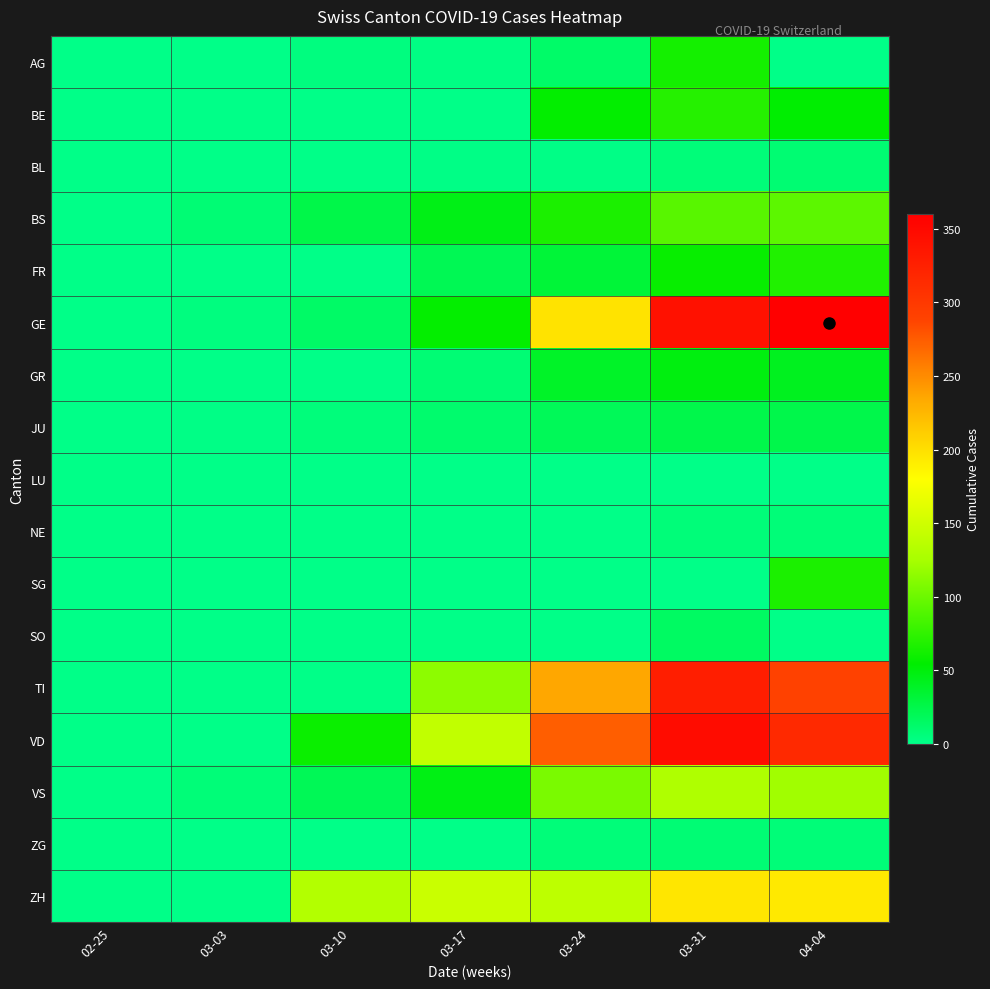

Rank the series by their maximum value, from lowest to highest.

LU, NE, ZG, BL, SO, JU, GR, AG, SG, FR, BE, BS, VS, ZH, TI, VD, GE